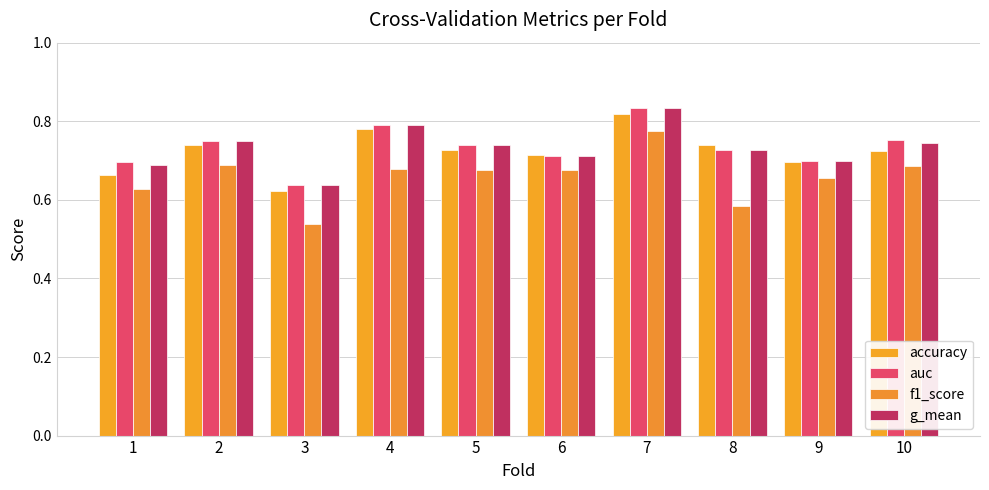

What is the minimum value for accuracy?

0.6